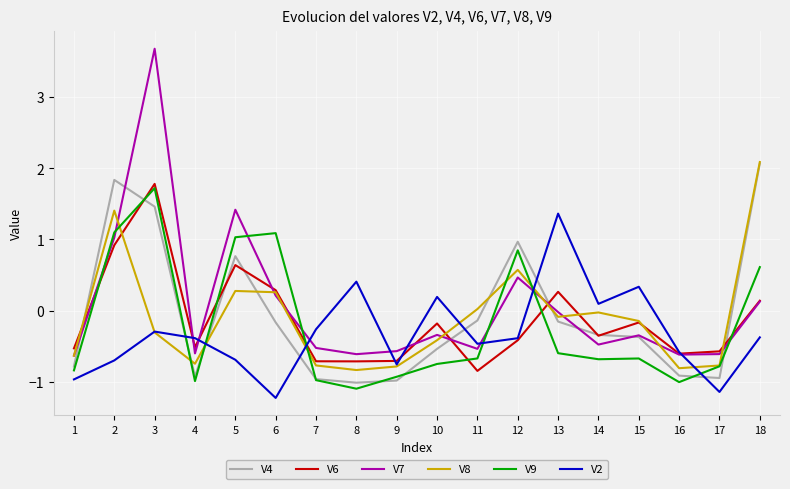

True or false: V2 and V6 intersect in this chart.

True